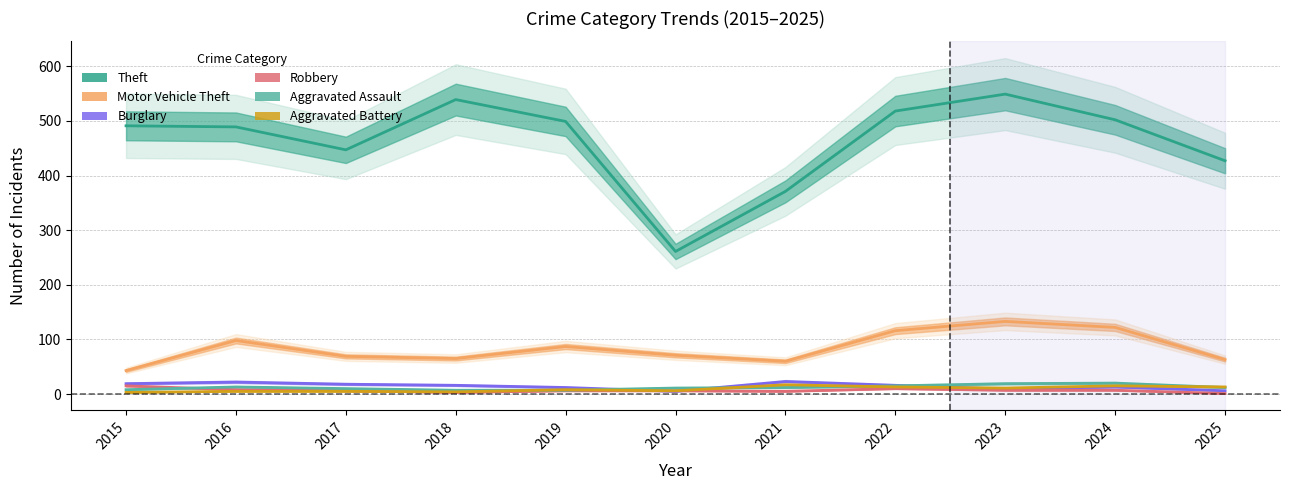

Reading left to right, list all the values displayed in this chart.

Theft: 491	489	447	539	499	261	371	518	549	502	427
Motor Vehicle Theft: 43	98	69	65	87	71	60	116	133	122	63
Burglary: 19	22	18	16	12	5	23	16	9	13	6
Robbery: 15	8	6	3	6	6	5	10	7	7	1
Aggravated Assault: 8	13	10	7	7	11	12	15	19	20	12
Aggravated Battery: 3	5	5	4	8	6	17	13	11	15	13